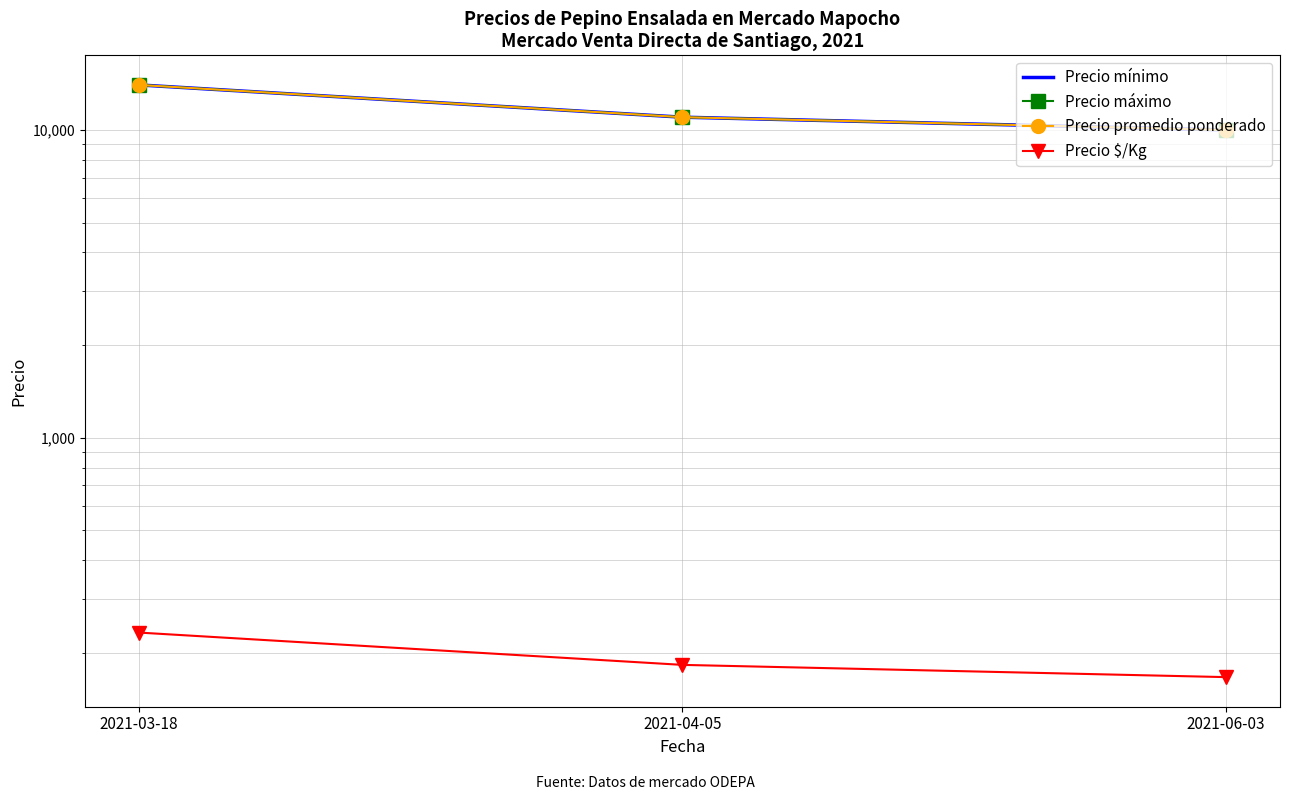

Rank the series at 2021-03-18 from lowest to highest value.

Precio $/Kg, Precio mínimo, Precio máximo, Precio promedio ponderado